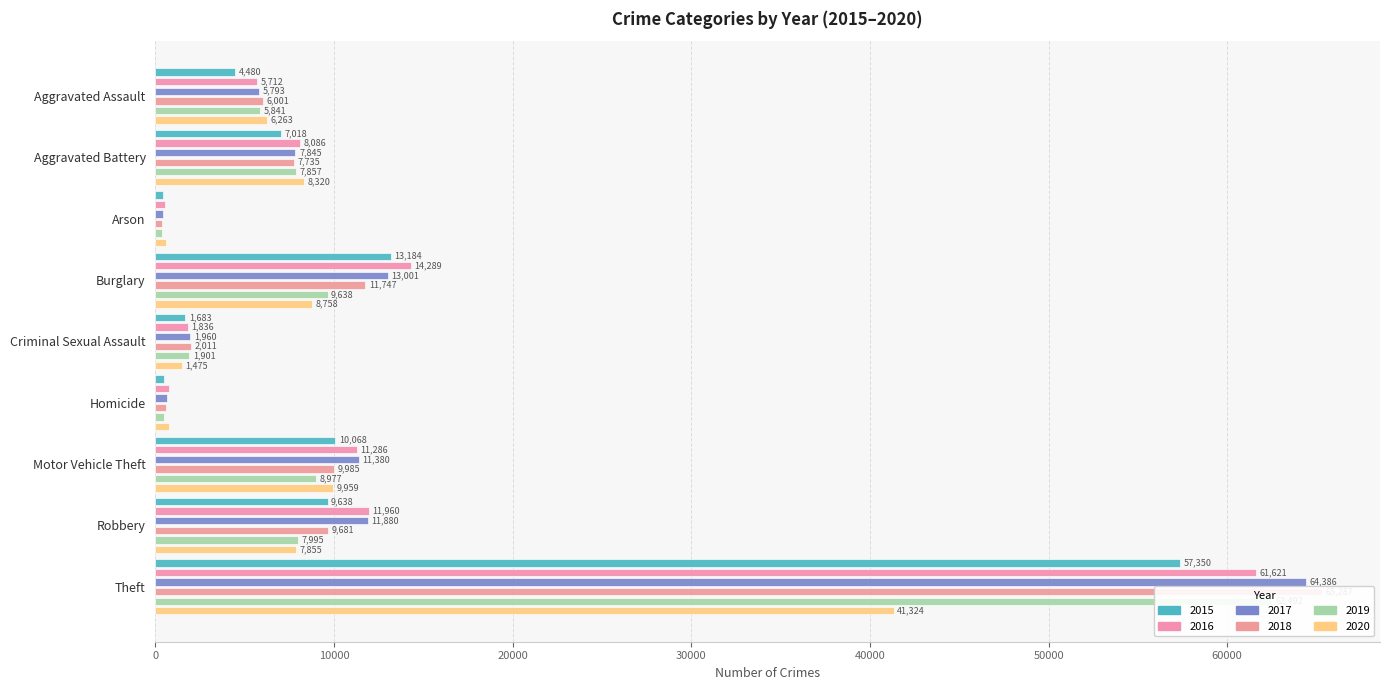

At which category is the sum across all series the highest?

Theft